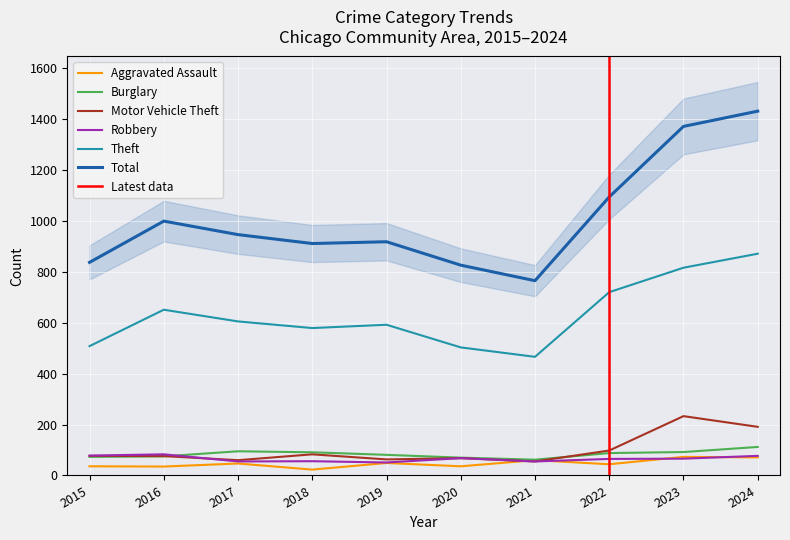

What is the difference between the maximum and minimum values in the Robbery series?

32